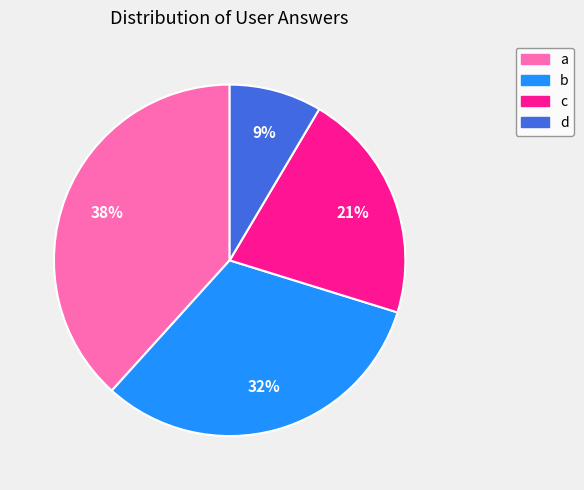

Is the sum of c and b greater than half?

Yes